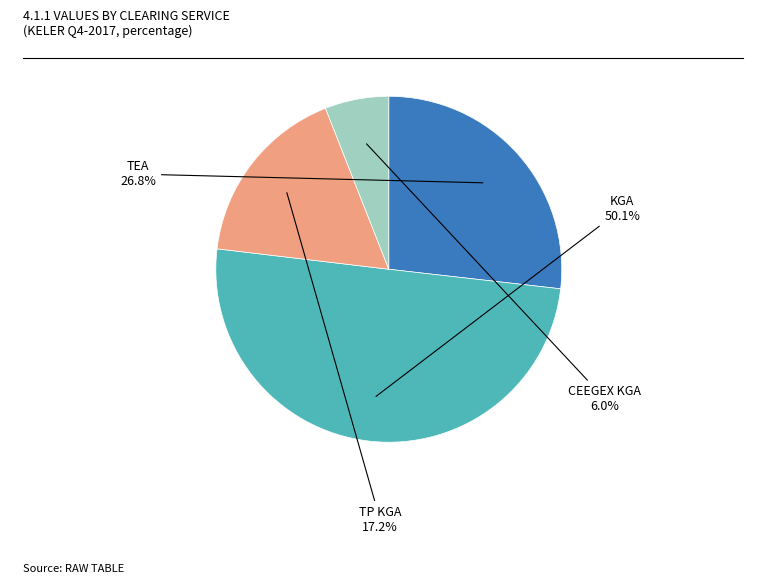

Which category accounts for the majority?

KGA